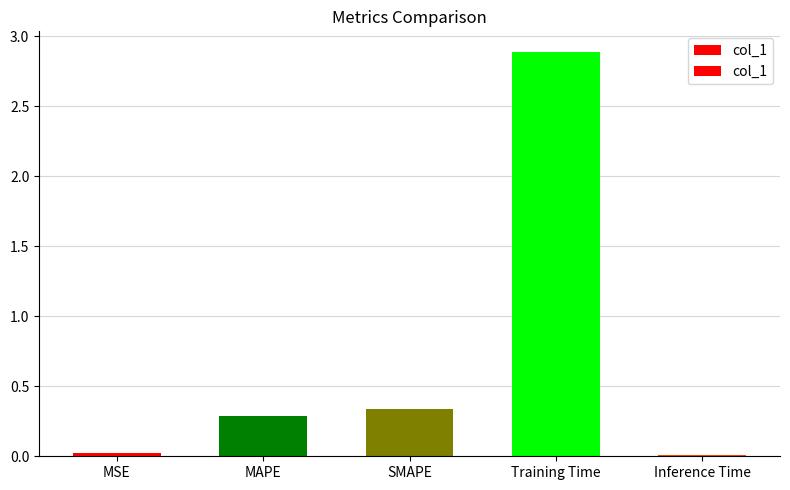

Which label corresponds to the largest value in the chart?

Training Time